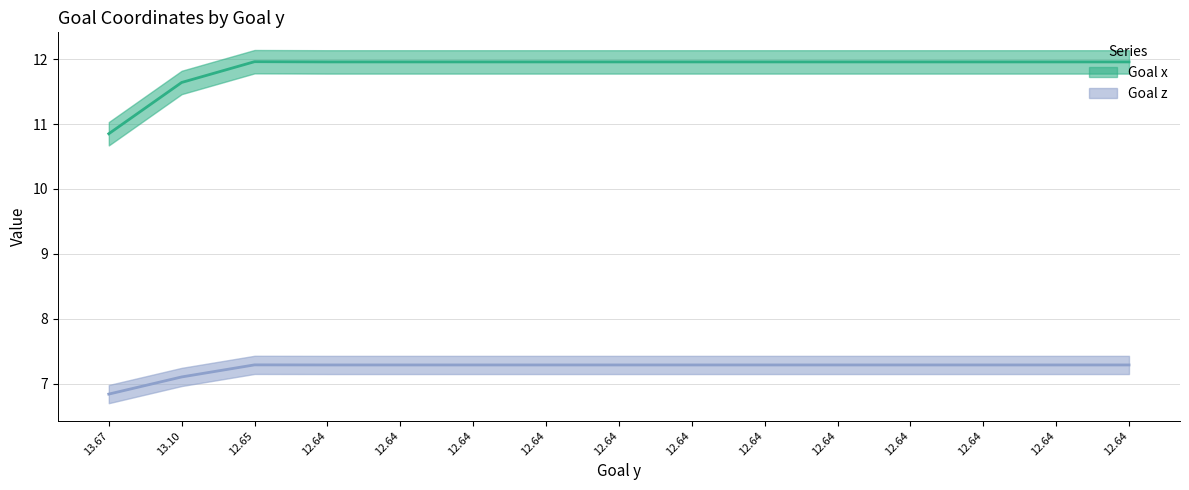

What is the difference between the highest and lowest values at 12.65?

4.7